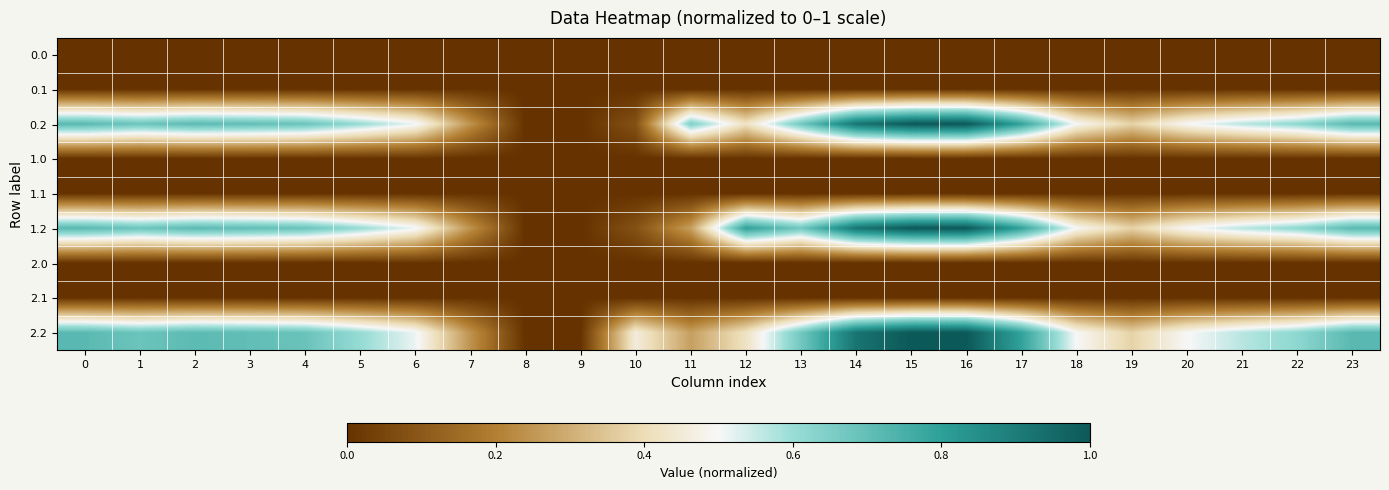

Between 9 and 7, which is larger?

9